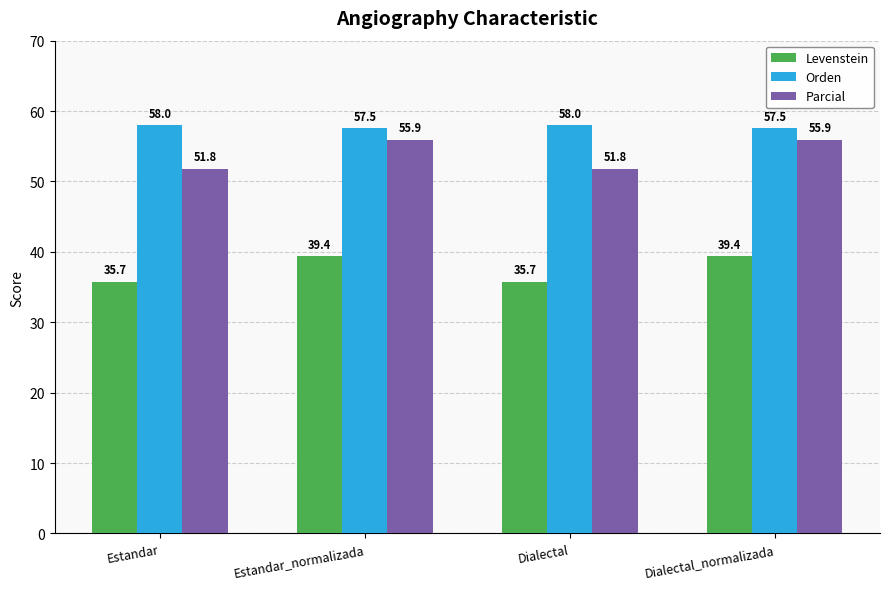

What position from the right is Estandar_normalizada?

3